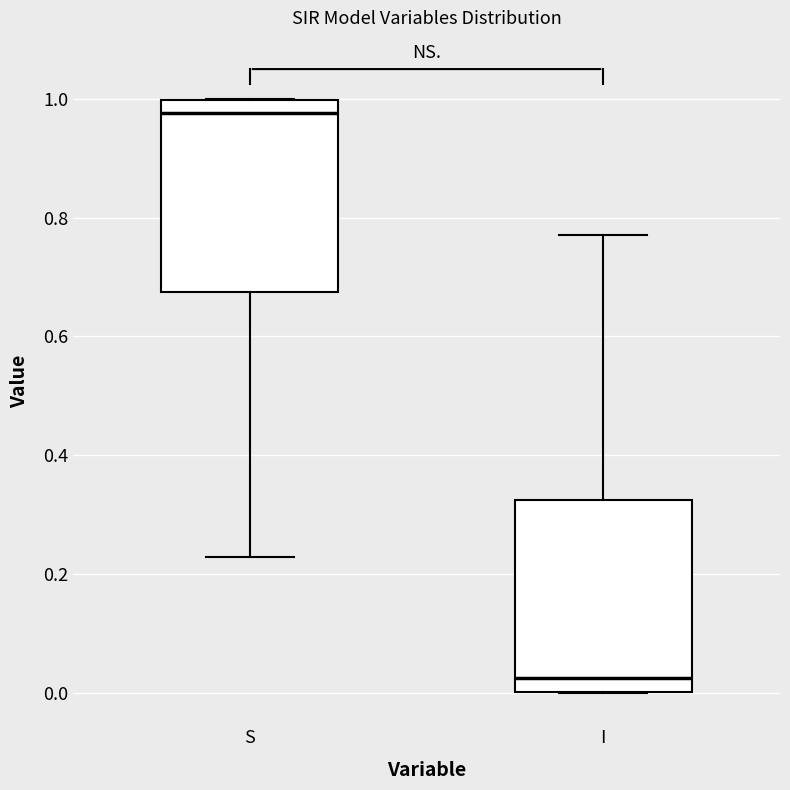

Where does the median line of the box for S sit on the y-axis? The values are not printed on the chart, so give them approximately, as read against the axis.

0.98